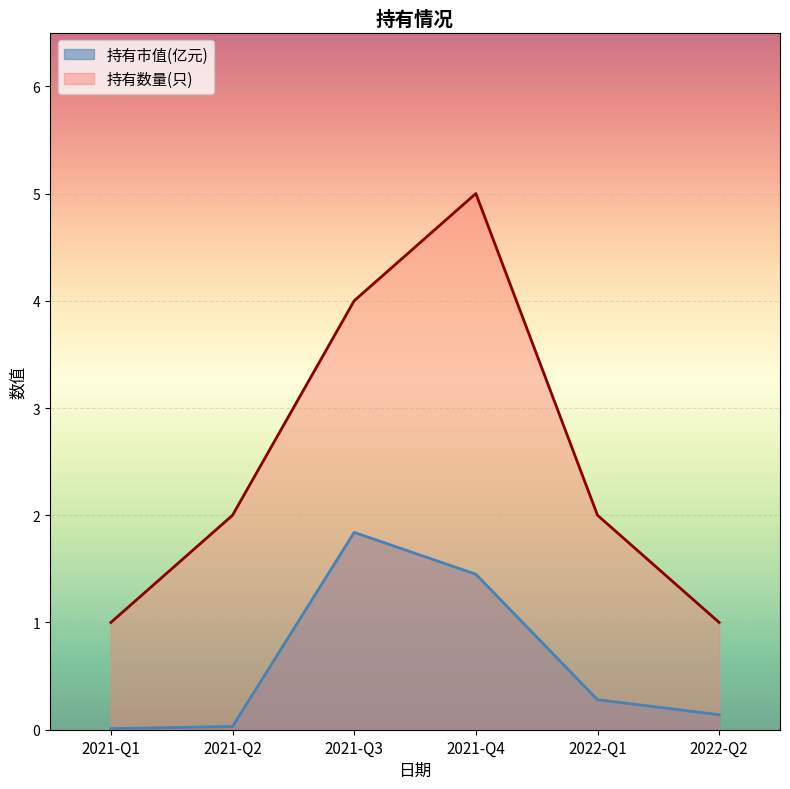

Which has a higher value, 2021-Q2 or 2021-Q3?

2021-Q3